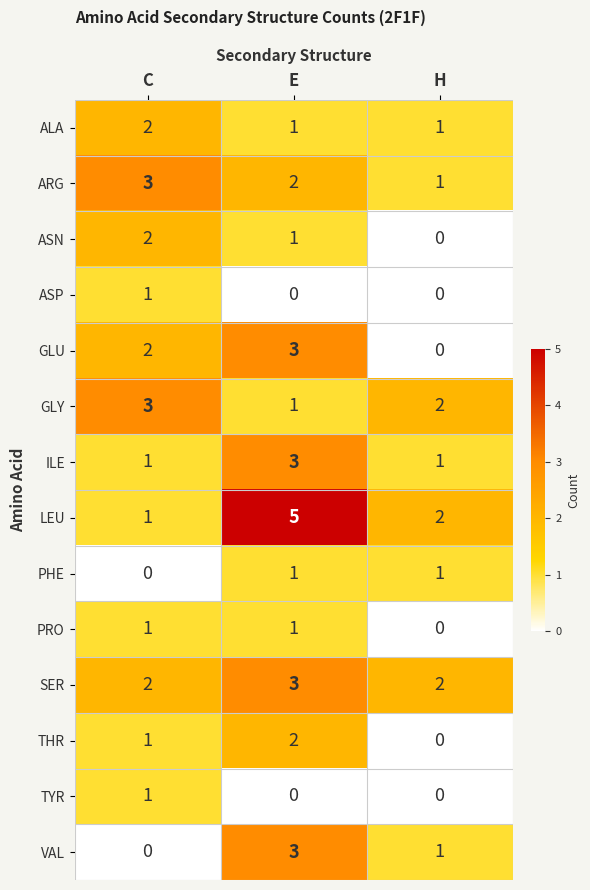

The ASP series shows 0 at E. True or false?

True